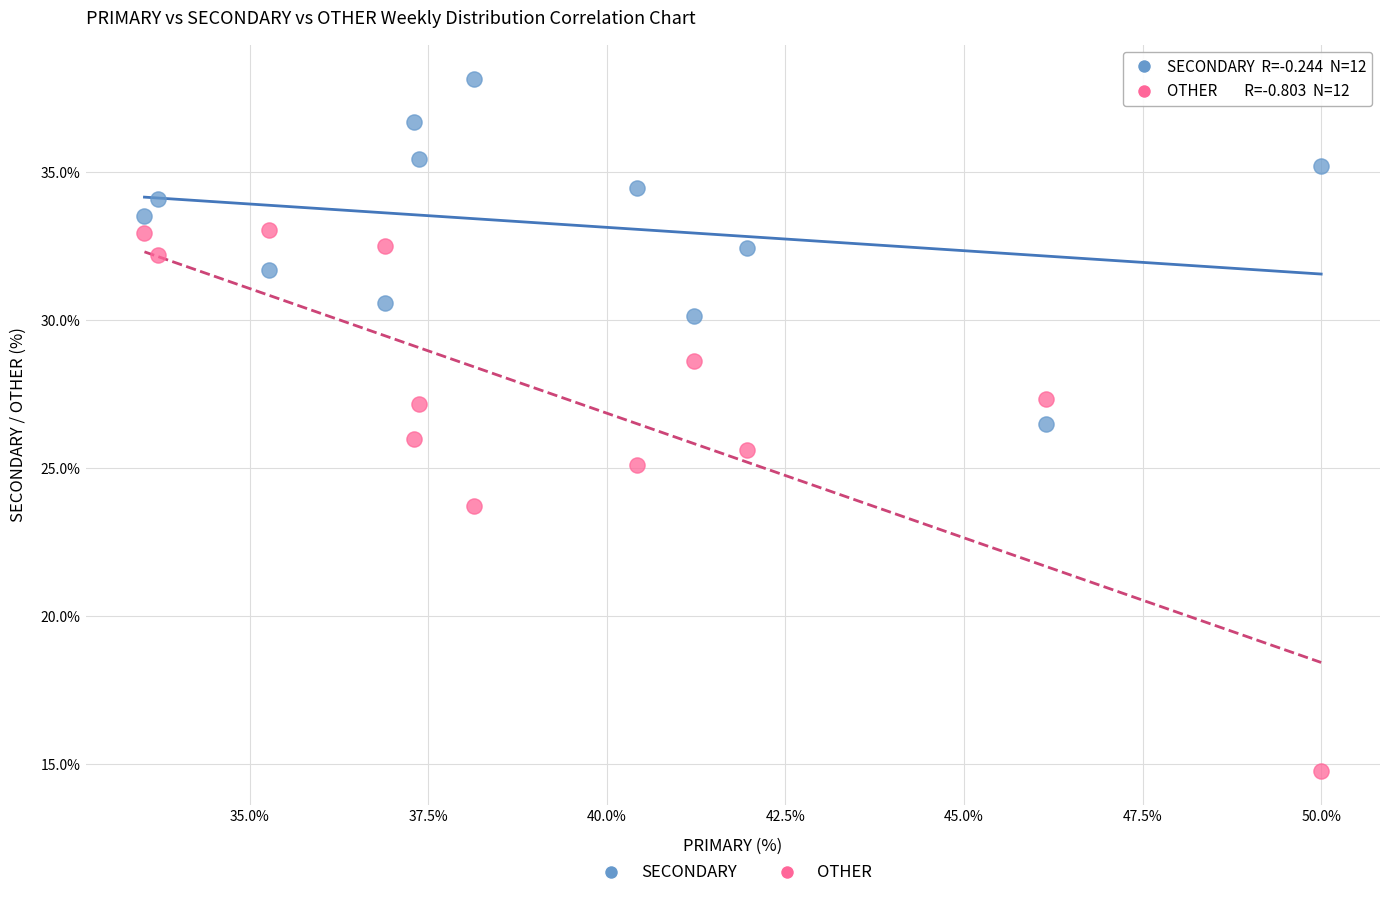

Which series reaches the minimum Y coordinate?

OTHER